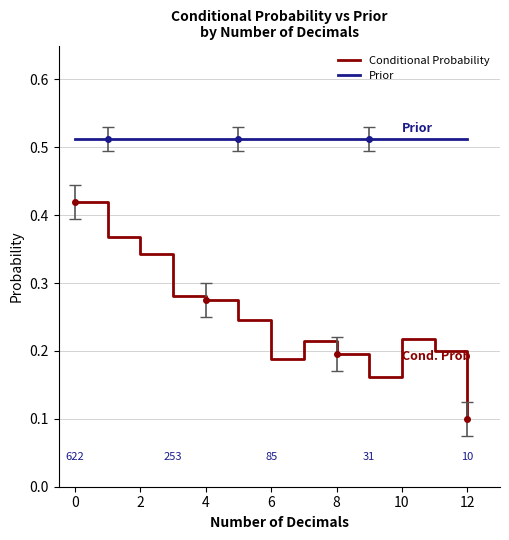

True or false: Conditional Probability and Prior intersect in this chart.

False